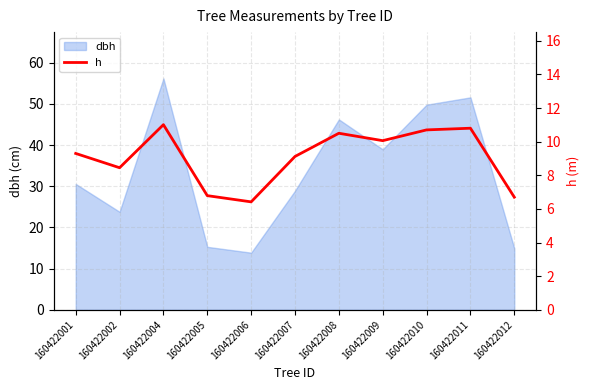

The dbh series shows 5.5 at 160422005. True or false?

False